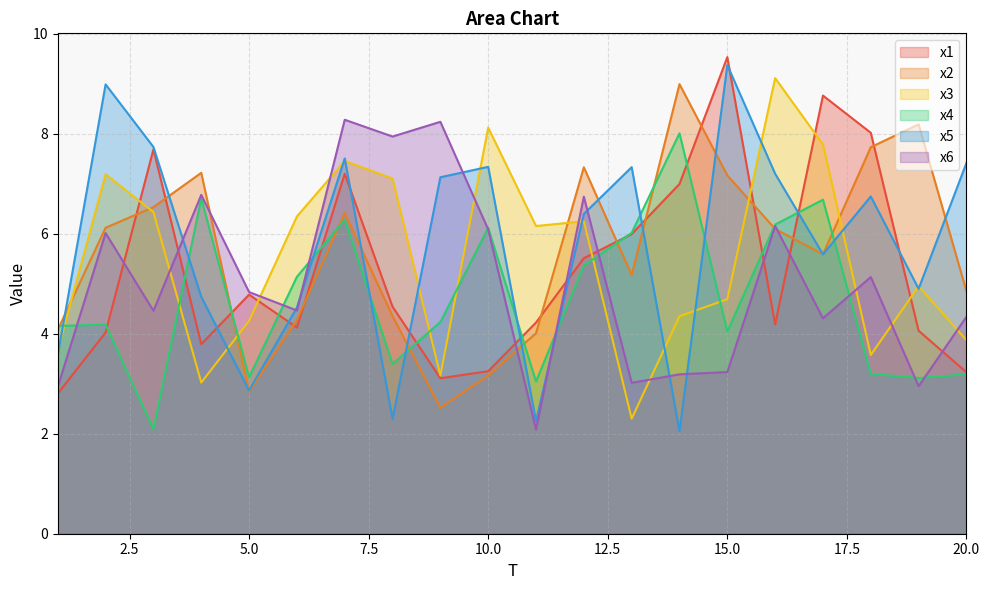

Between which two adjacent categories do x6 and x2 first intersect?

4 and 5